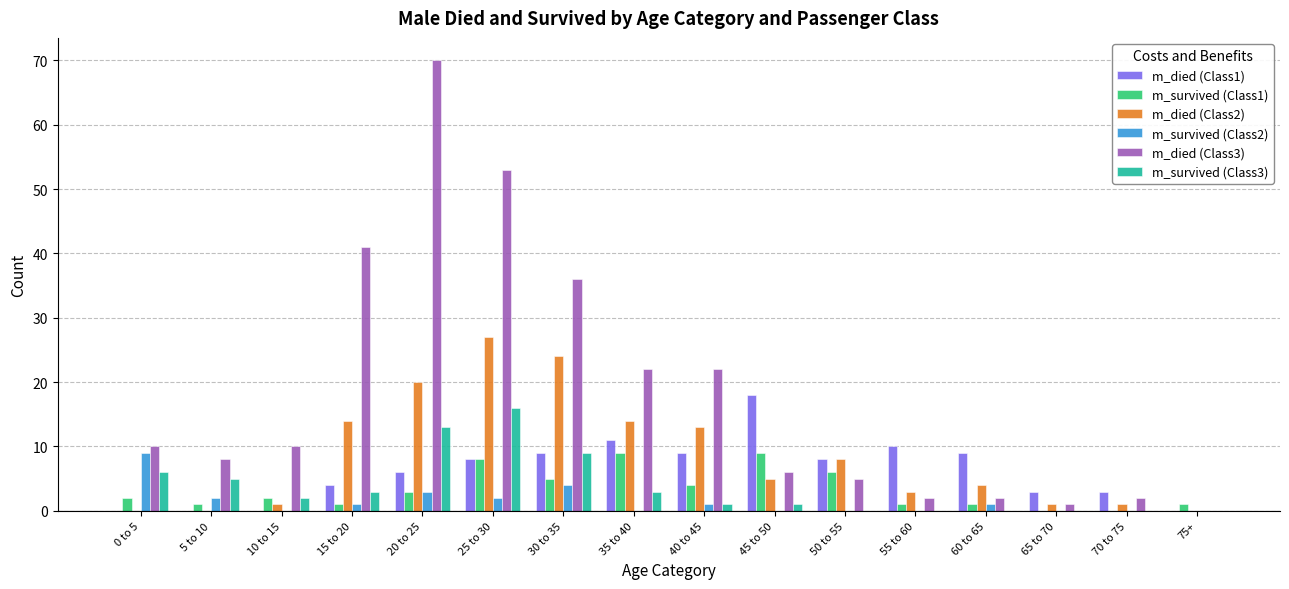

What is the sum of the m_survived (Class3) values at 20 to 25 and 15 to 20?

16